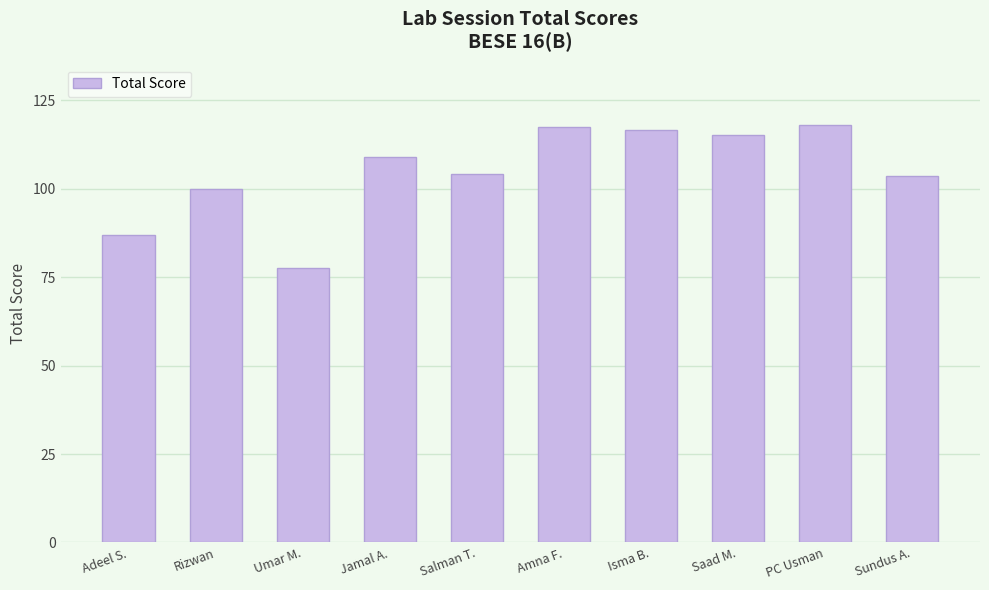

True or false: the data shows 117.5 at Amna F..

True